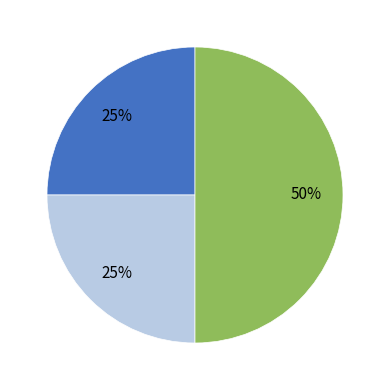

To the nearest percent, what is the average slice percentage?

33%